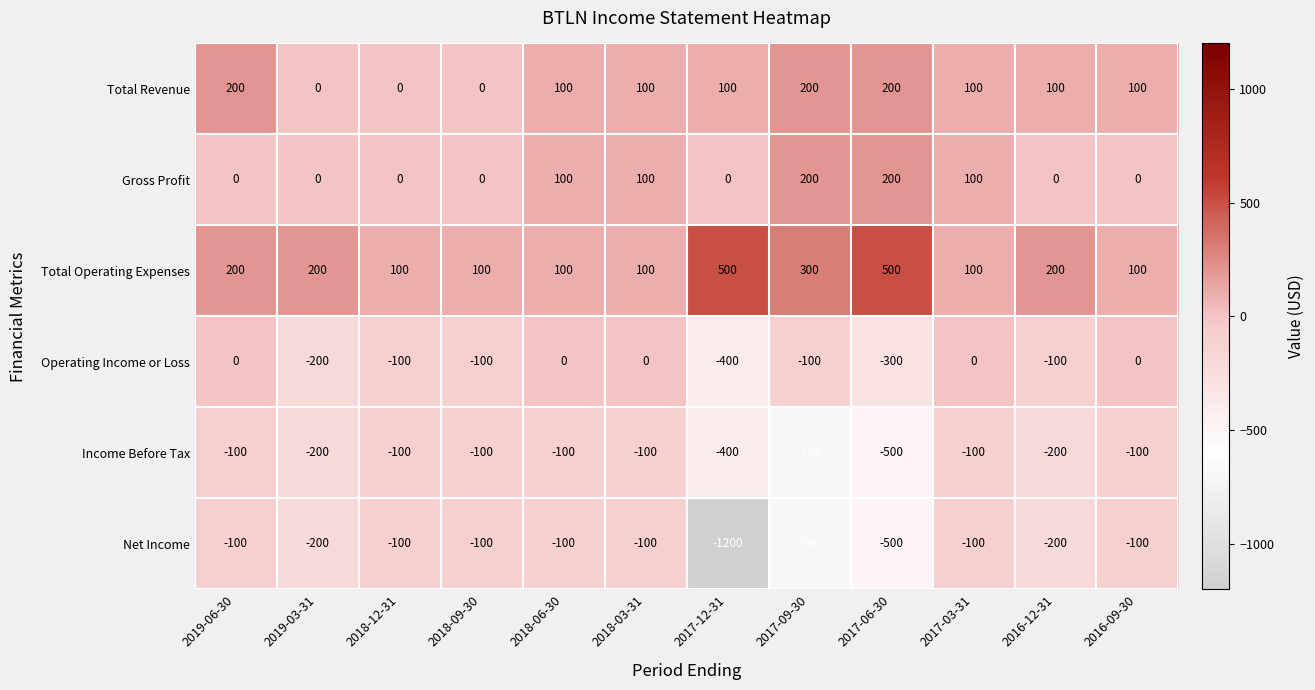

What is the difference between the maximum and minimum values in the Income Before Tax series?

600